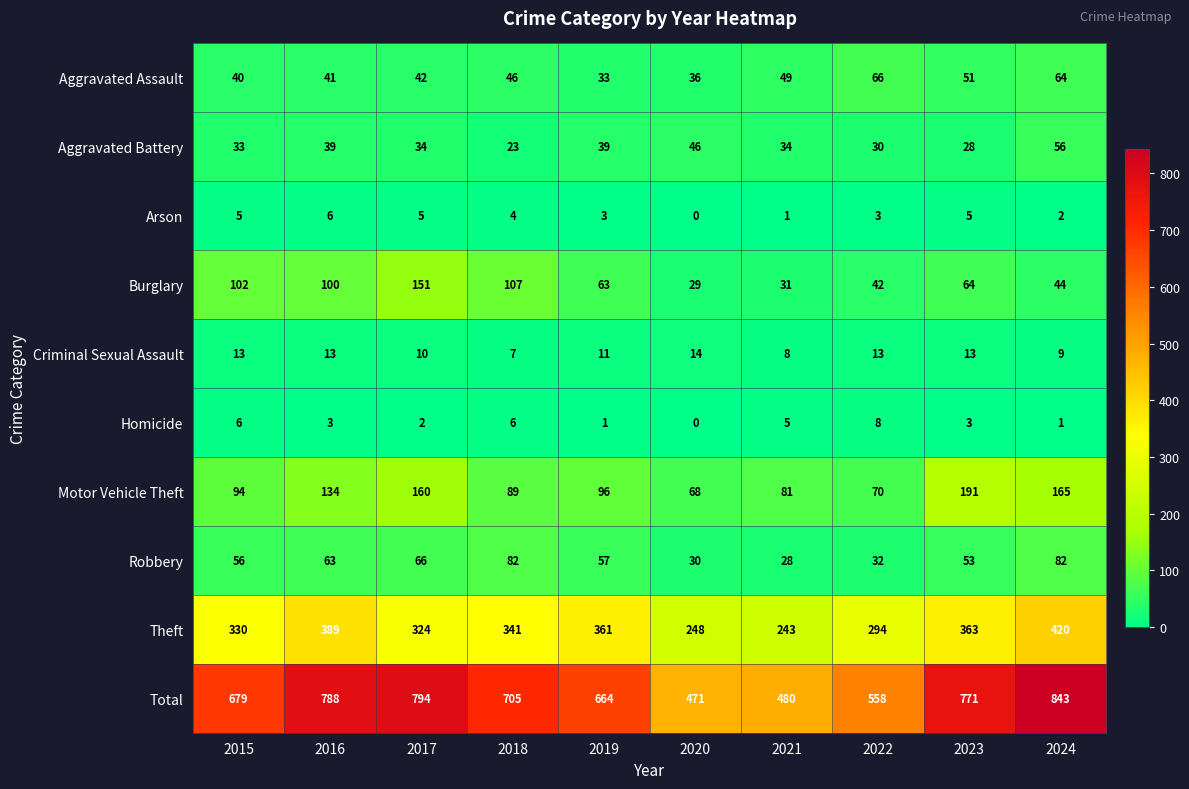

What is the average value of the Arson series?

3